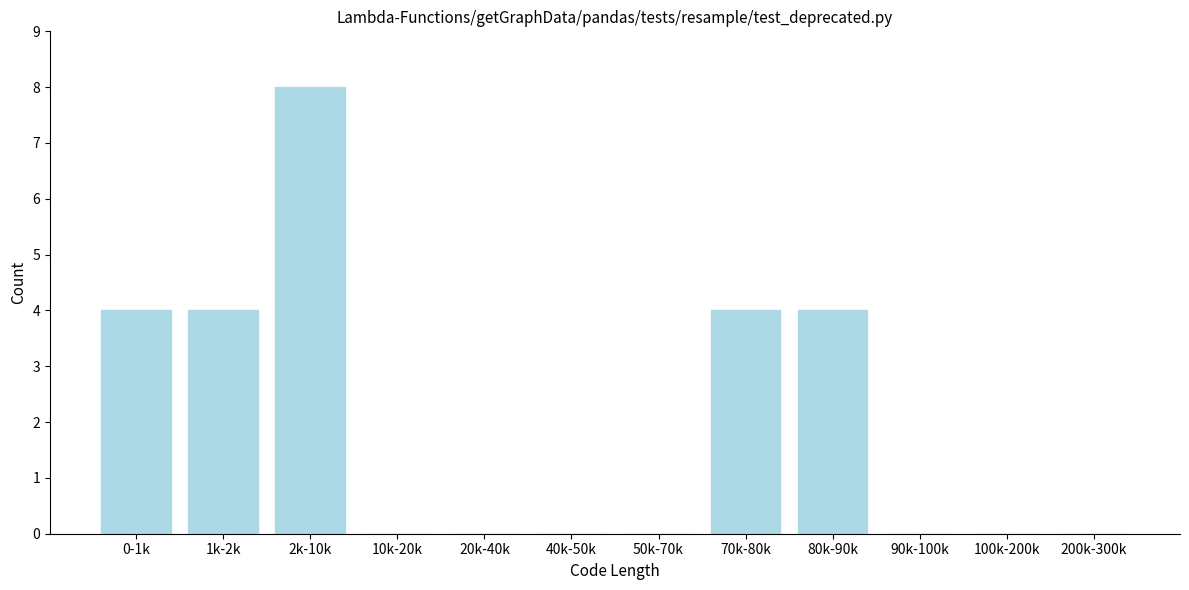

Reading left to right, list all the values displayed in this chart.

0-1k=4	1k-2k=4	2k-10k=8	10k-20k=0	20k-40k=0	40k-50k=0	50k-70k=0	70k-80k=4	80k-90k=4	90k-100k=0	100k-200k=0	200k-300k=0